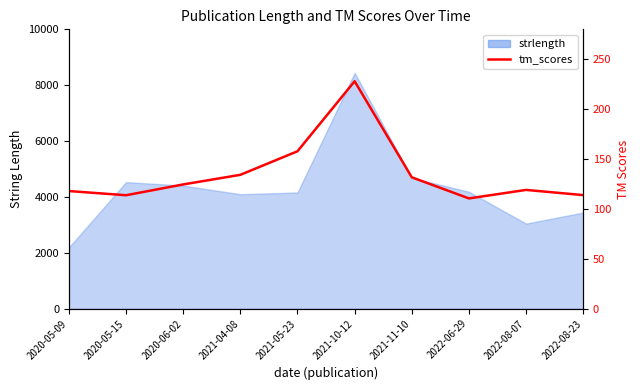

At which category does the data reach its first local valley?

2020-05-15